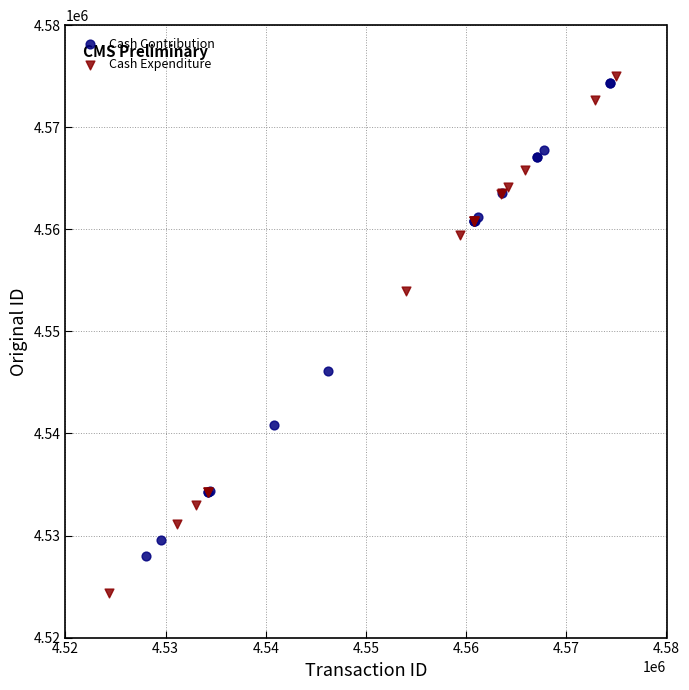

Which series reaches the minimum Y coordinate?

Cash Expenditure